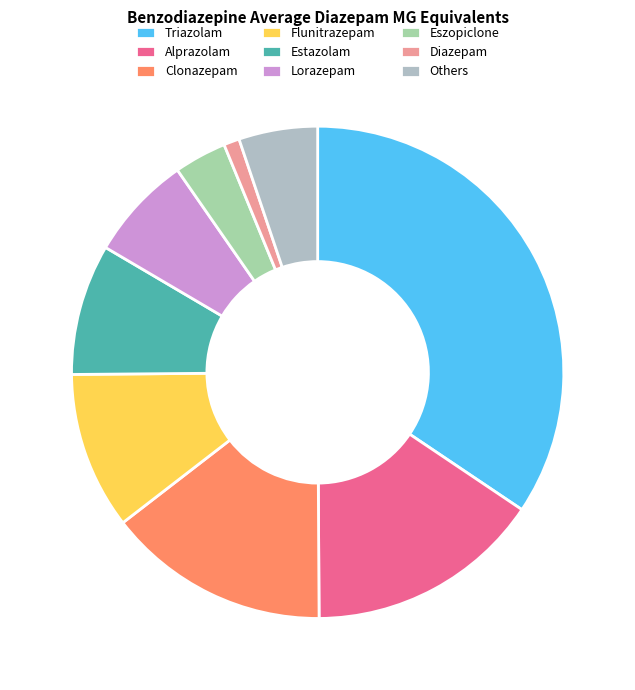

The Clonazepam slice represents 3% of the pie. True or false?

False